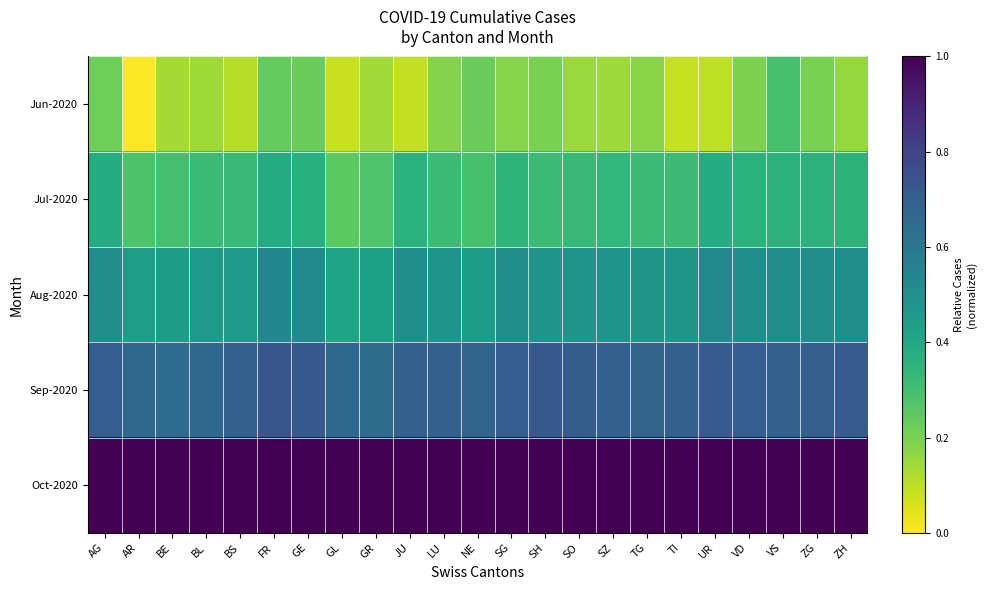

Reading left to right, extract all data points from this chart.

Jun-2020: AG=0.2	AR=0.0	BE=0.1	BL=0.1	BS=0.1	FR=0.2	GE=0.2	GL=0.1	GR=0.1	JU=0.1	LU=0.2	NE=0.2	SG=0.2	SH=0.2	SO=0.2	SZ=0.1	TG=0.2	TI=0.1	UR=0.1	VD=0.2	VS=0.3	ZG=0.2	ZH=0.2
Jul-2020: AG=0.4	AR=0.3	BE=0.3	BL=0.3	BS=0.3	FR=0.4	GE=0.4	GL=0.2	GR=0.3	JU=0.4	LU=0.3	NE=0.3	SG=0.3	SH=0.3	SO=0.3	SZ=0.3	TG=0.3	TI=0.3	UR=0.4	VD=0.4	VS=0.4	ZG=0.4	ZH=0.4
Aug-2020: AG=0.5	AR=0.4	BE=0.5	BL=0.5	BS=0.5	FR=0.5	GE=0.5	GL=0.4	GR=0.4	JU=0.5	LU=0.5	NE=0.5	SG=0.5	SH=0.5	SO=0.5	SZ=0.5	TG=0.5	TI=0.5	UR=0.5	VD=0.5	VS=0.5	ZG=0.5	ZH=0.5
Sep-2020: AG=0.7	AR=0.7	BE=0.7	BL=0.7	BS=0.7	FR=0.7	GE=0.7	GL=0.7	GR=0.6	JU=0.7	LU=0.7	NE=0.7	SG=0.7	SH=0.7	SO=0.7	SZ=0.7	TG=0.7	TI=0.7	UR=0.7	VD=0.7	VS=0.7	ZG=0.7	ZH=0.7
Oct-2020: AG=1.0	AR=1.0	BE=1.0	BL=1.0	BS=1.0	FR=1.0	GE=1.0	GL=1.0	GR=1.0	JU=1.0	LU=1.0	NE=1.0	SG=1.0	SH=1.0	SO=1.0	SZ=1.0	TG=1.0	TI=1.0	UR=1.0	VD=1.0	VS=1.0	ZG=1.0	ZH=1.0